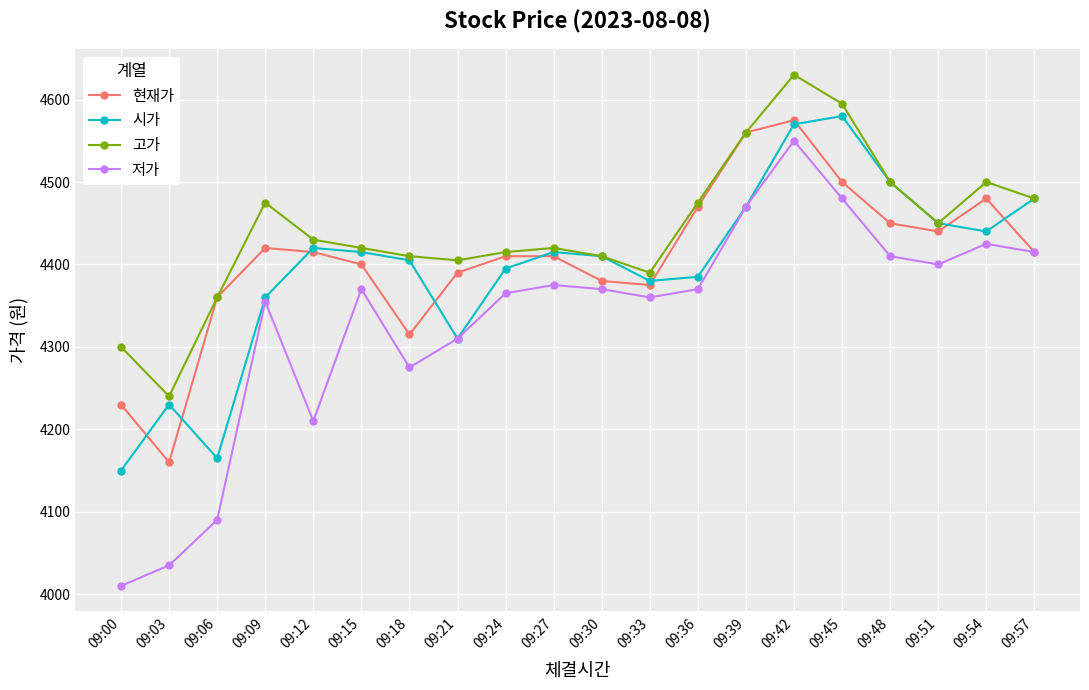

At which category is the sum across all series the highest?

09:42